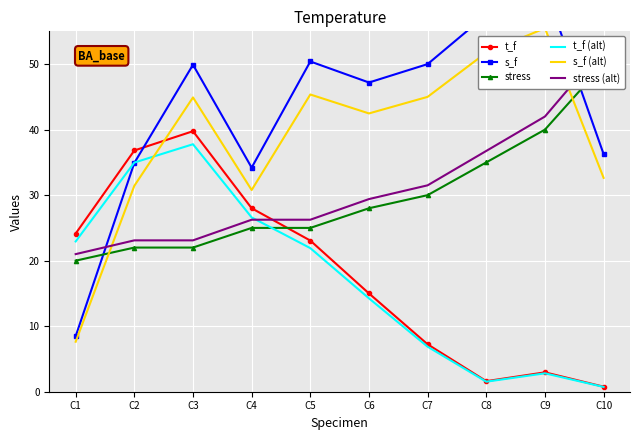

How many data points does each series have?

10